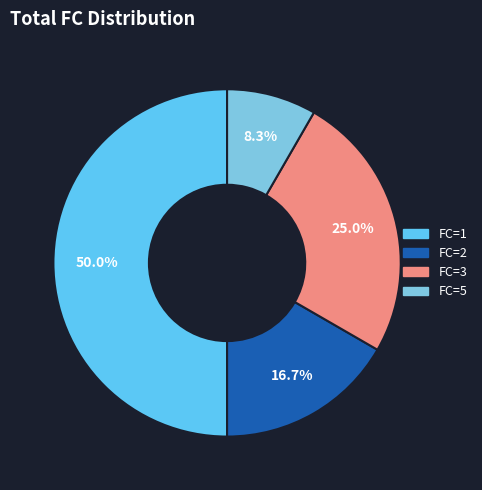

Is there any slice that represents more than half of the pie?

No